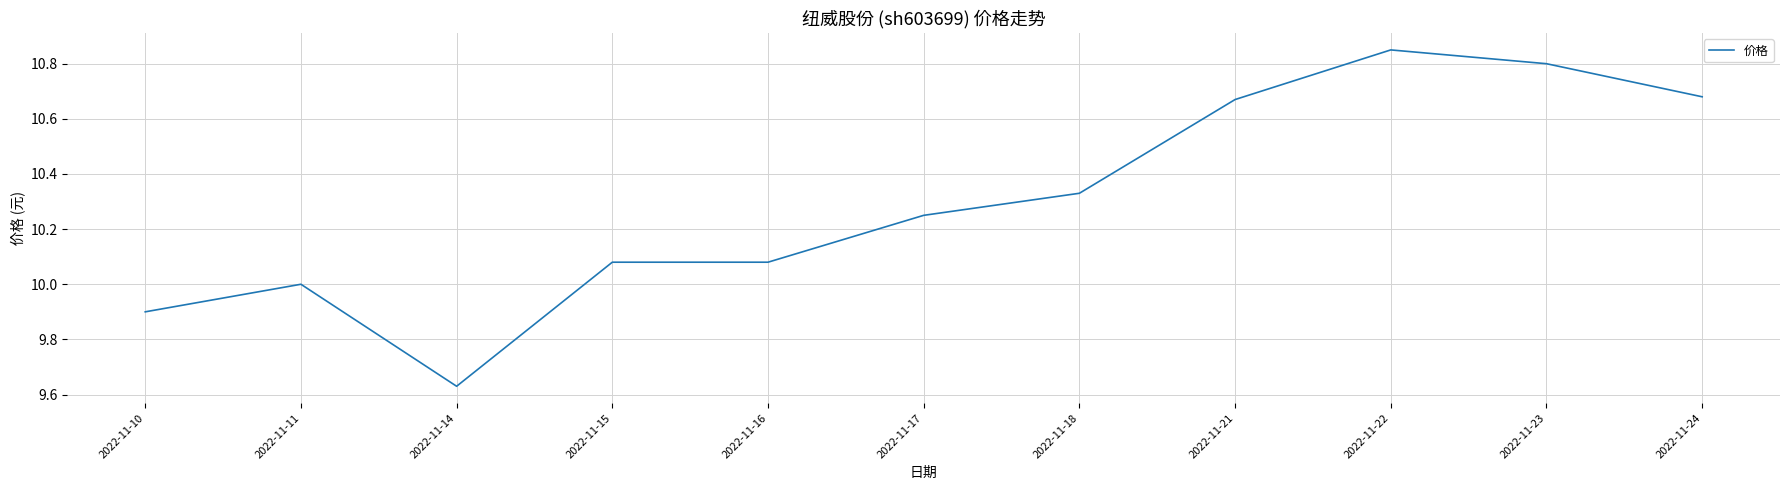

How many categories are shown in the chart?

11